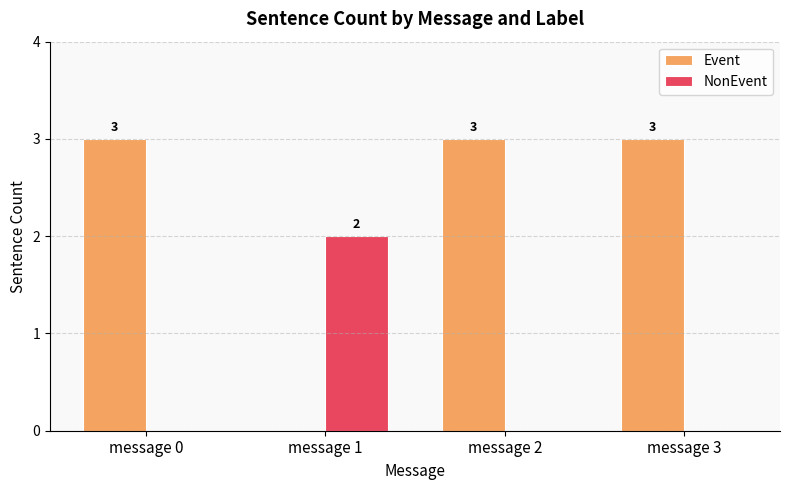

Which series changed the most between message 1 and message 3?

Event